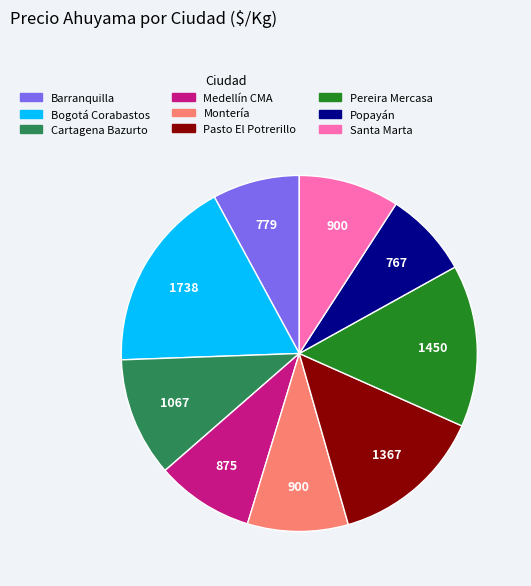

How many slices are in this pie chart?

9